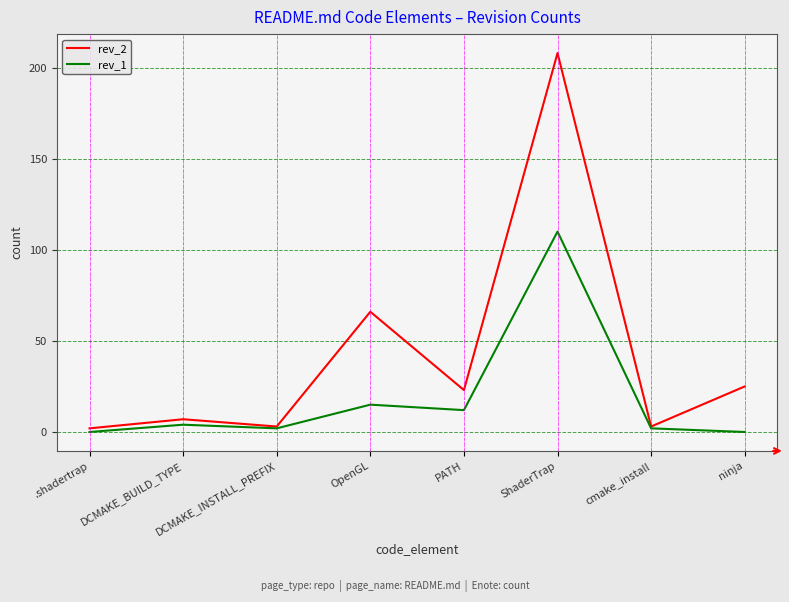

How many interior local peaks does the rev_2 series have?

3